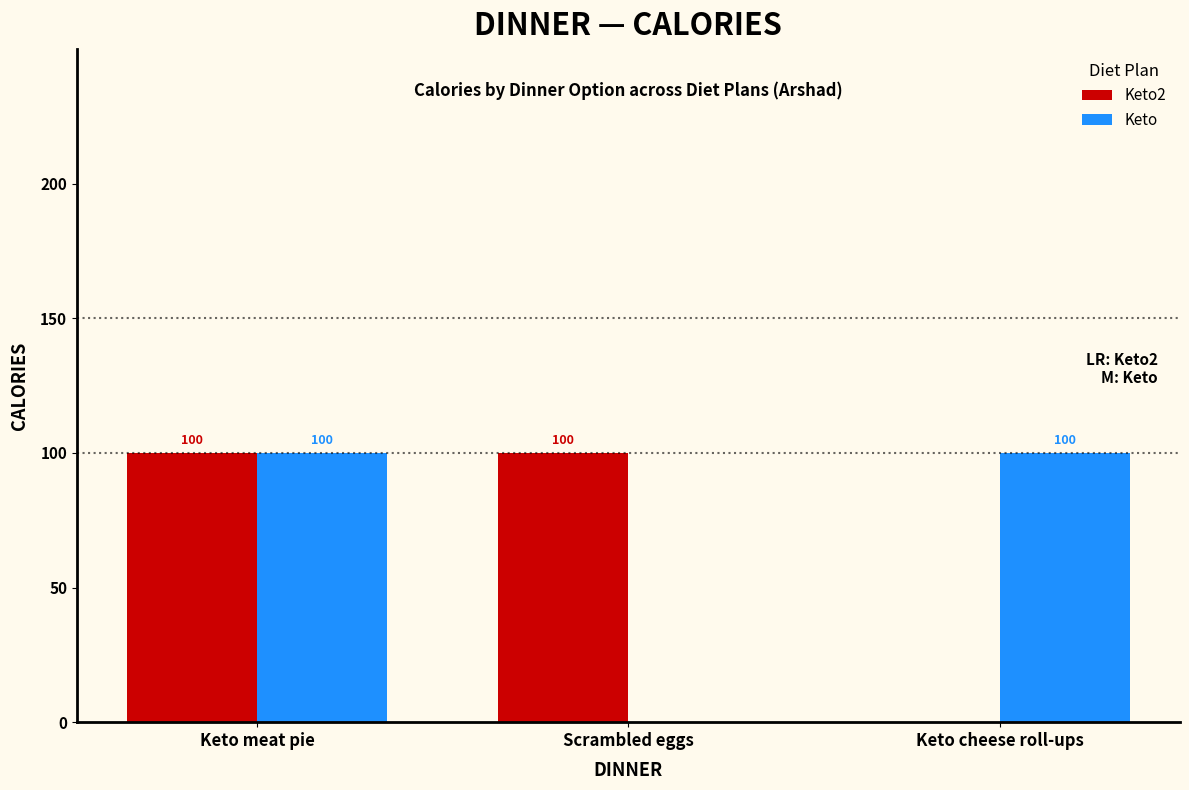

What is the total value across all series at Keto meat pie?

200